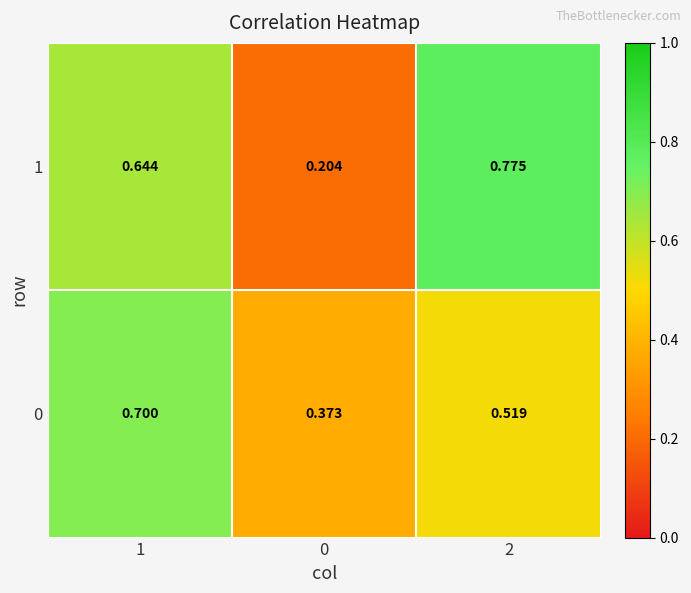

Is the value of 1 at 1 greater than the value of 0 at 1?

No